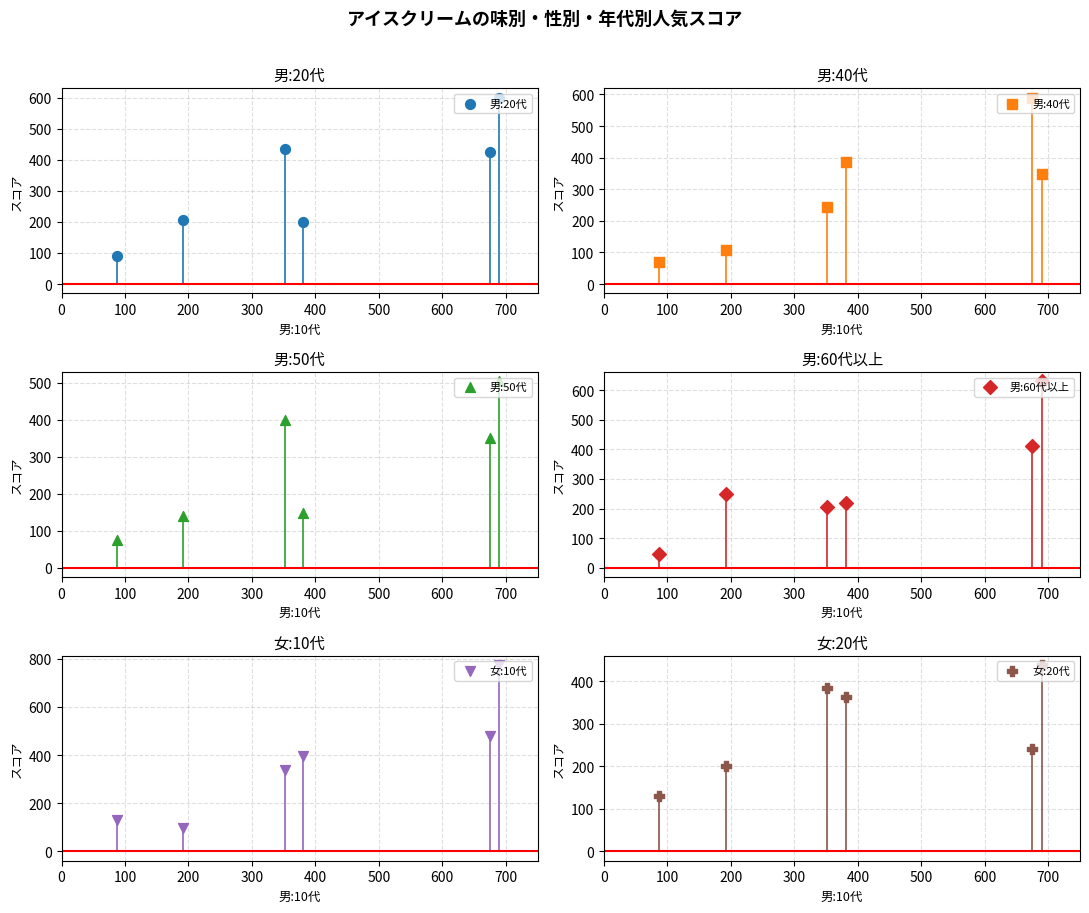

At how many categories does at least one series exceed 227?

5